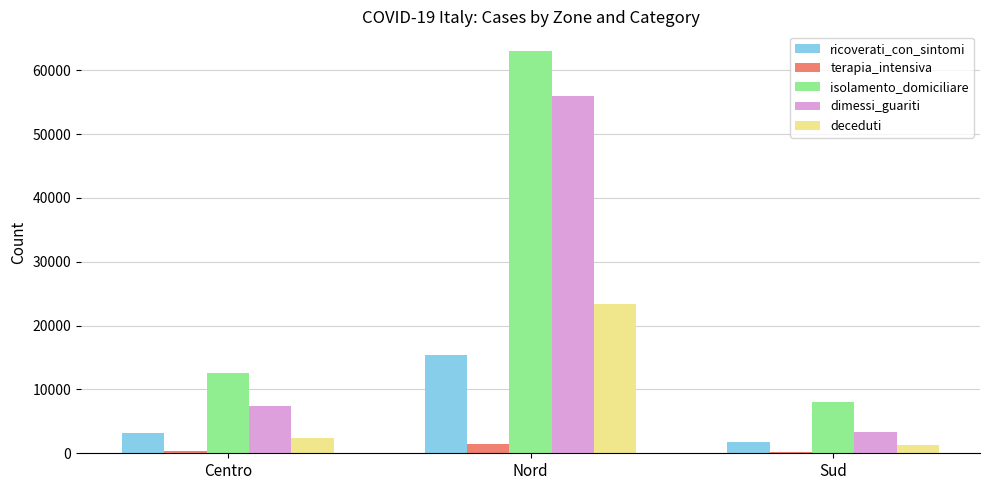

How many distinct data groups are displayed?

5